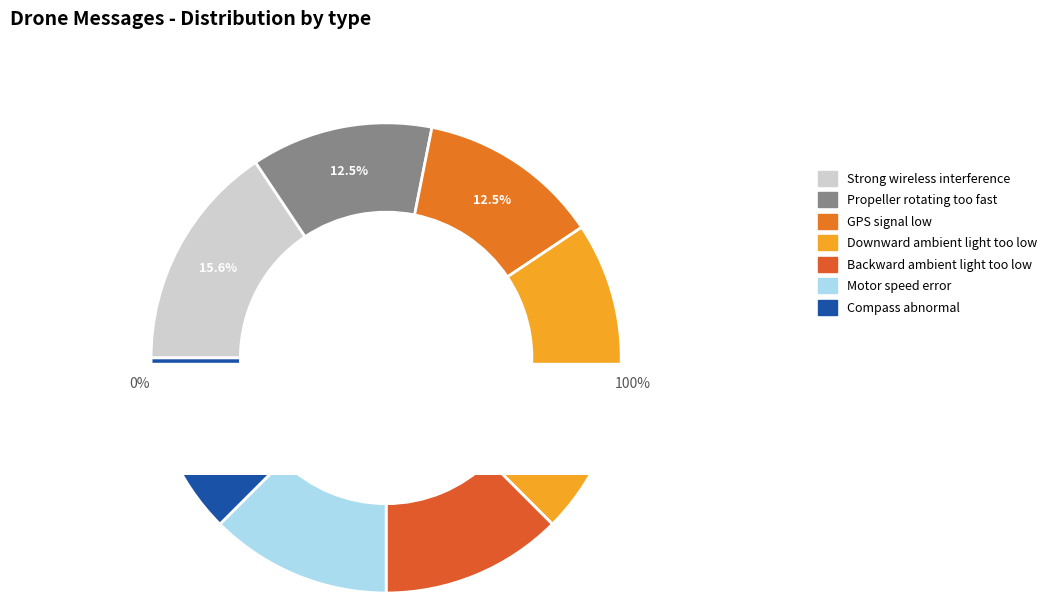

To the nearest percent, what percentage of the pie is Propeller rotating too fast?

12%